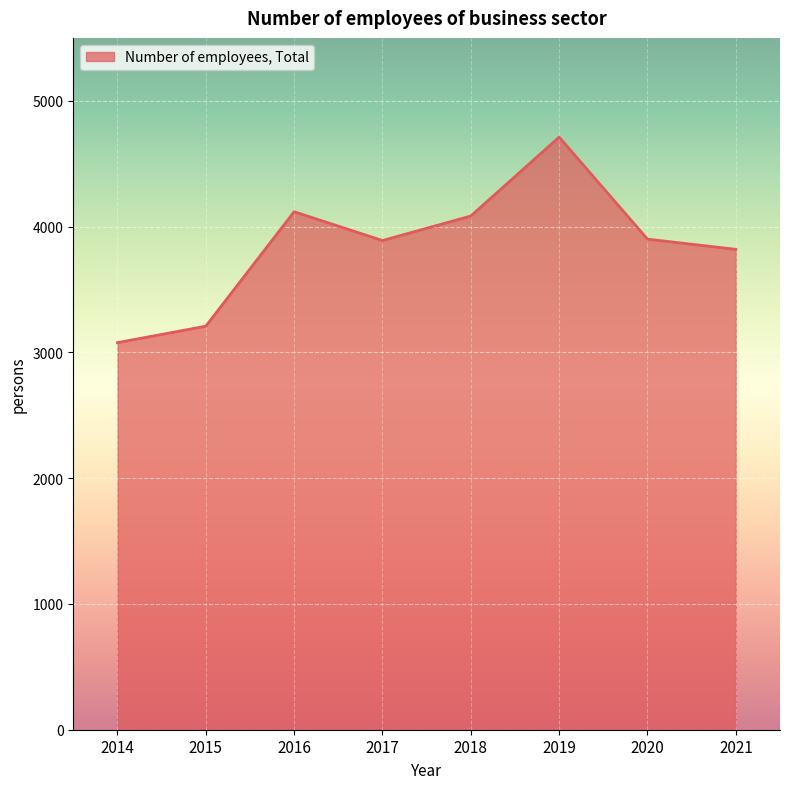

Between 2016 and 2019, which is larger?

2019